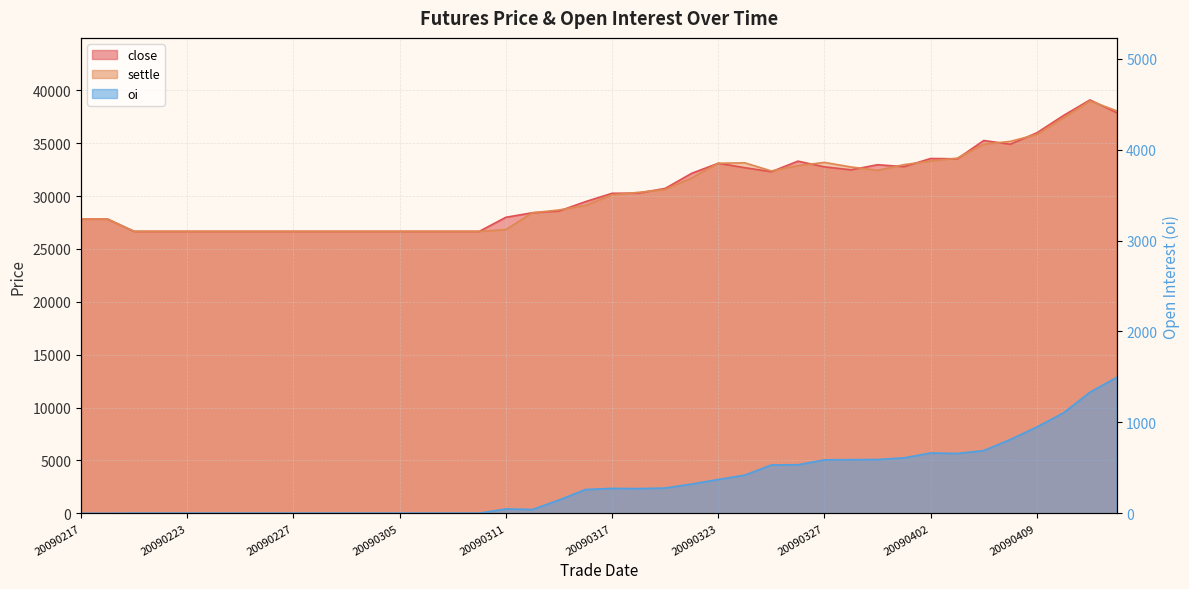

True or false: settle and oi cross at least once.

False